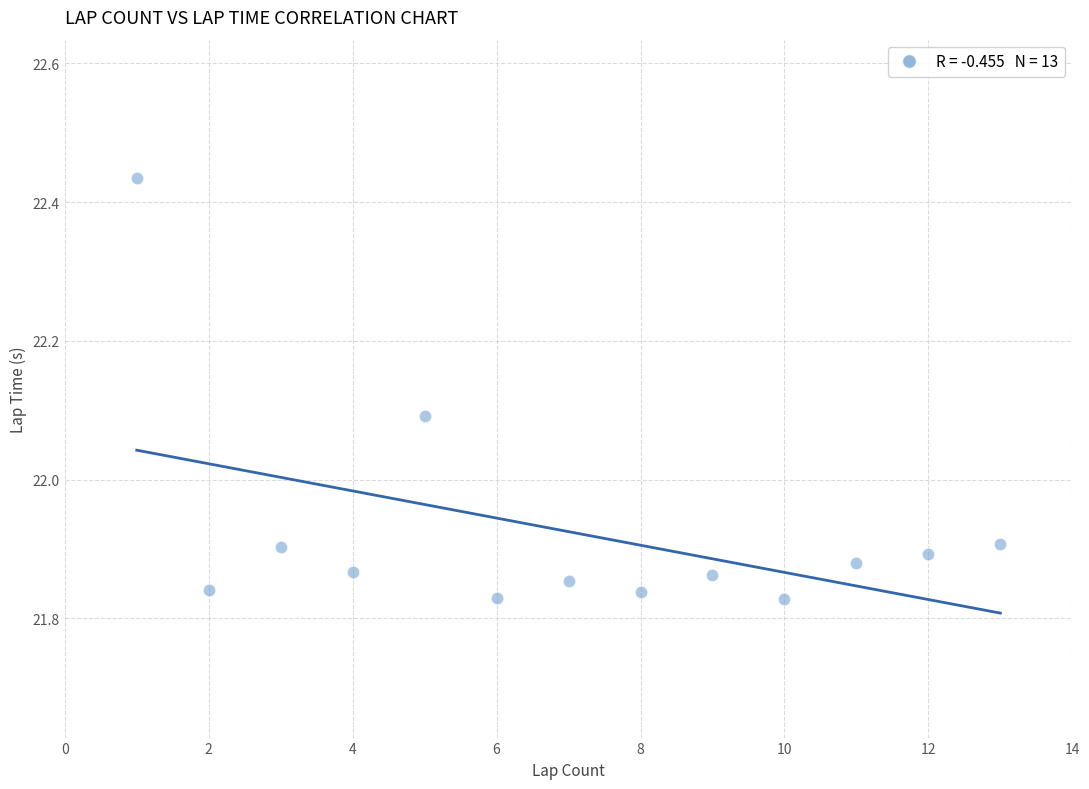

What is the range of Y values (max minus min)?

0.6